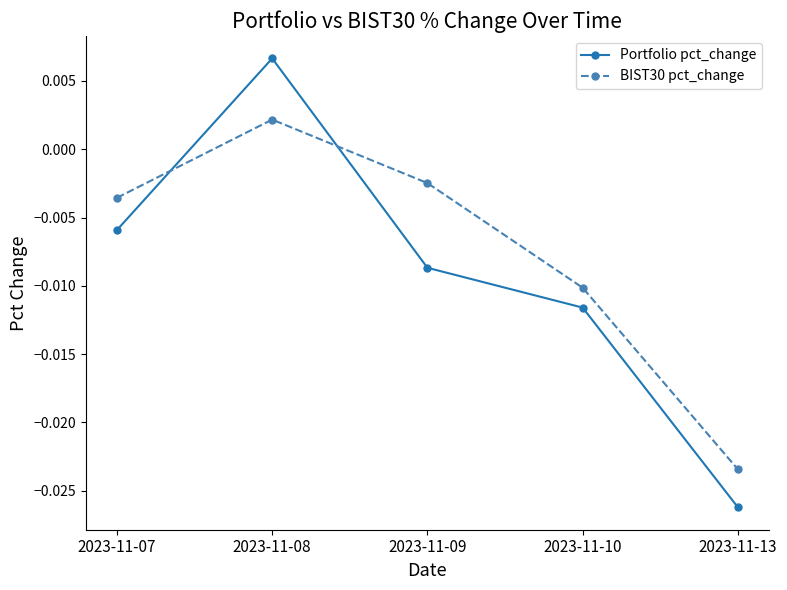

Rank the series at 2023-11-09 from lowest to highest value.

Portfolio pct_change, BIST30 pct_change